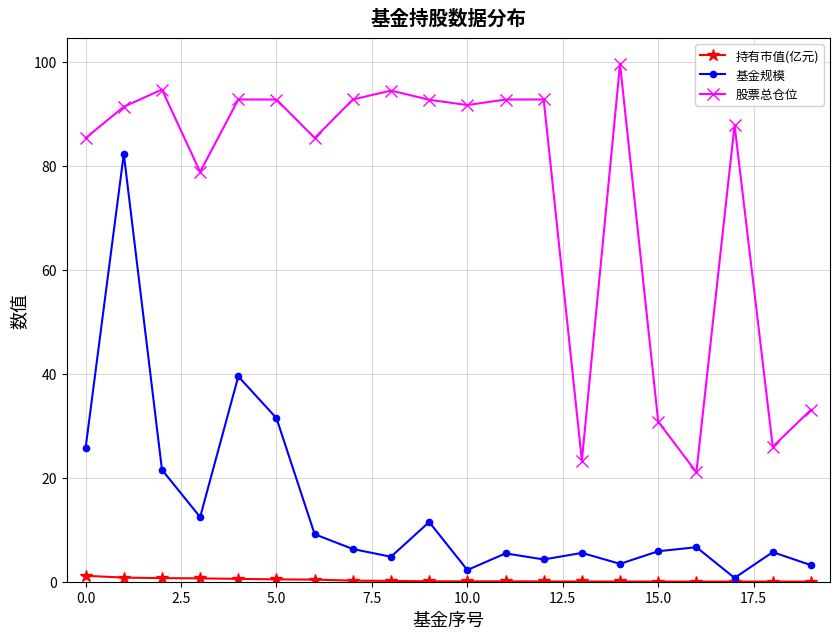

What is the value of the 基金规模 point at the 10th from the left?

11.5